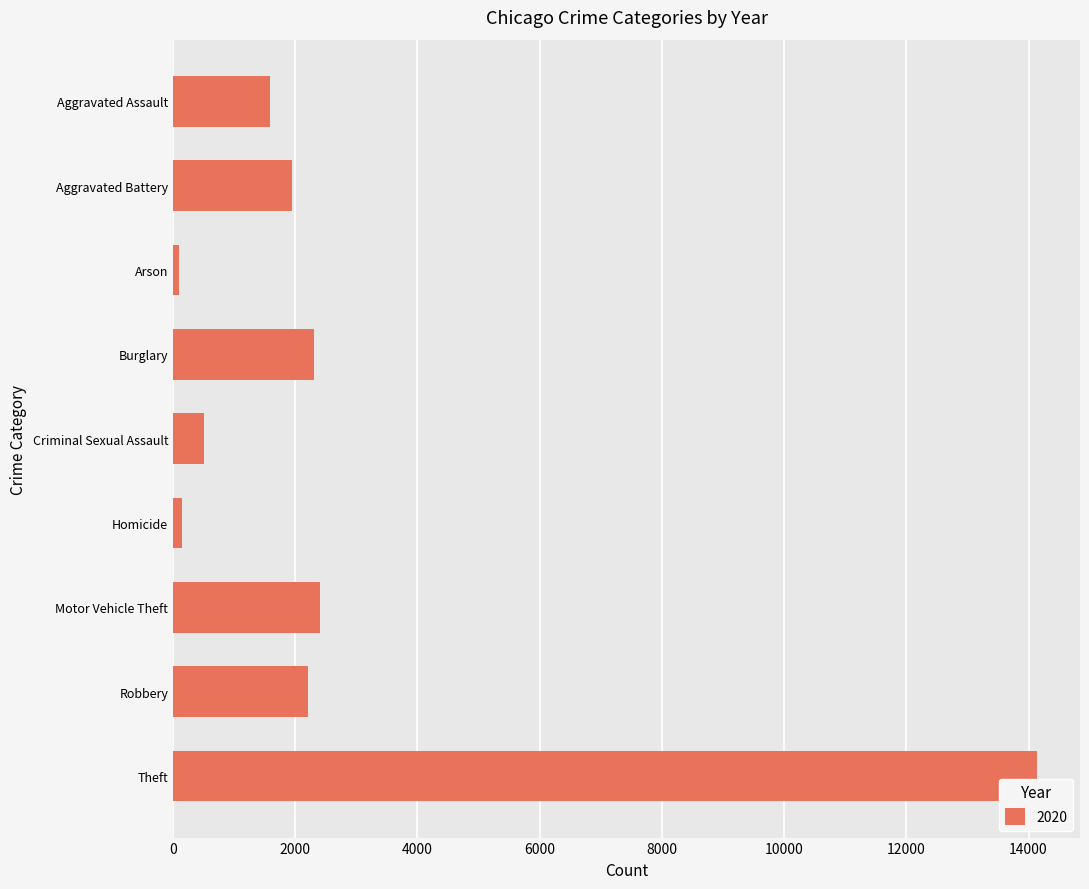

What is the average value?

2817